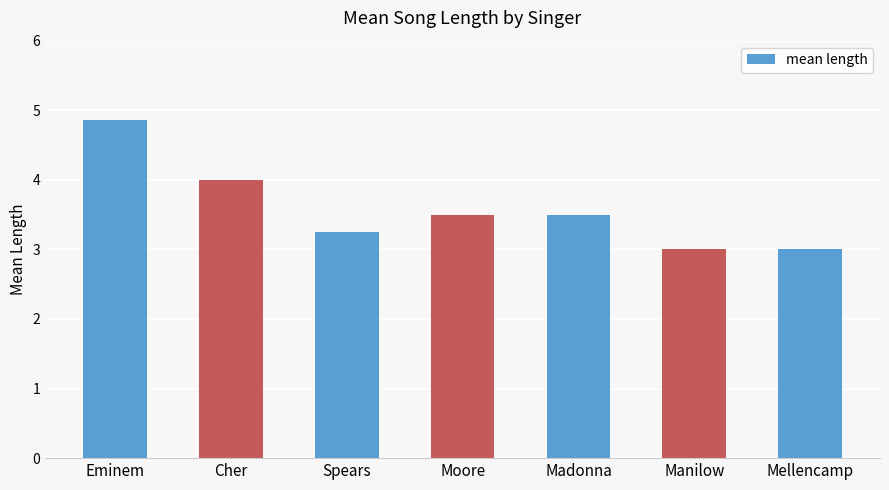

Read the value at Cher.

4.0